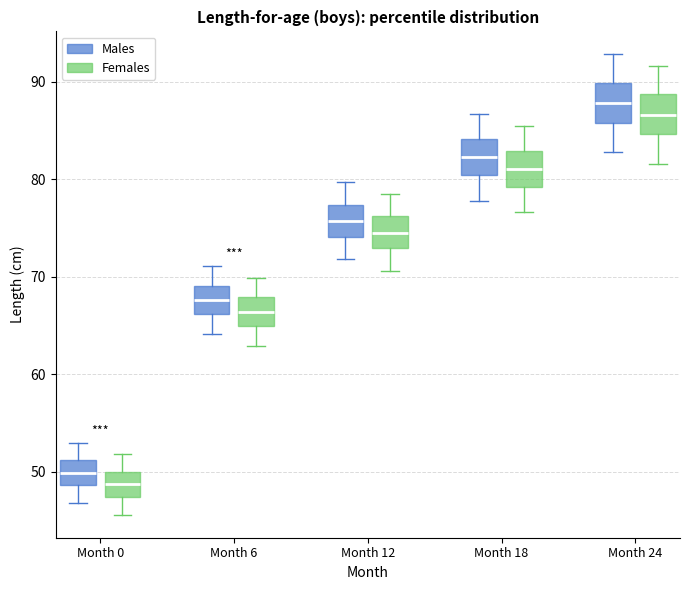

Which box has the highest median line?

Month 24 (Males)